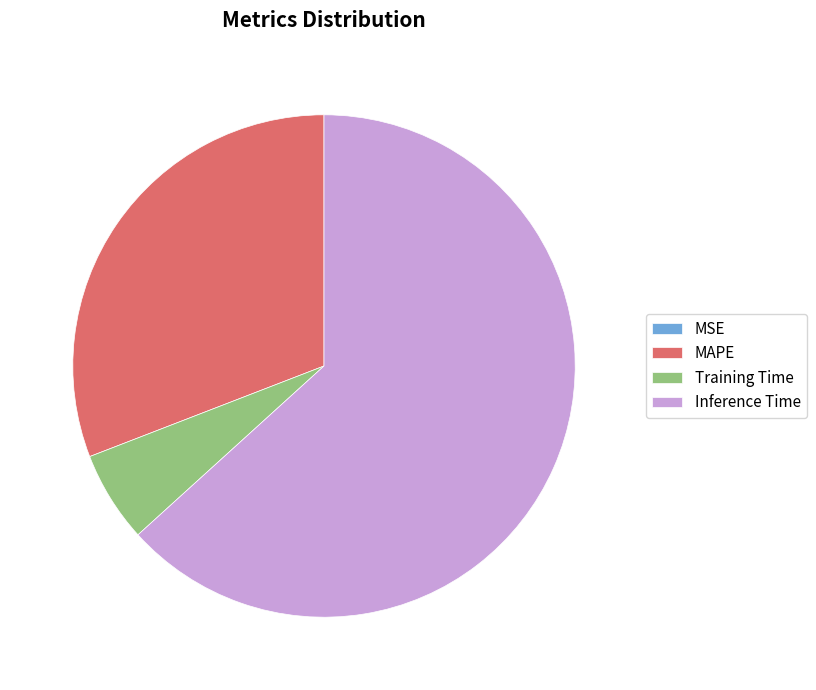

Which slice represents more than half of the pie?

Inference Time